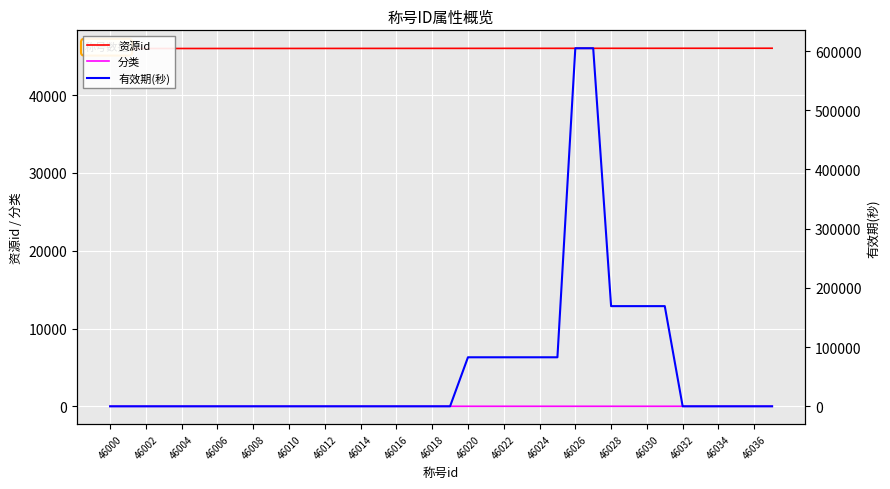

Rank the series by their maximum value, from highest to lowest.

有效期(秒), 资源id, 分类